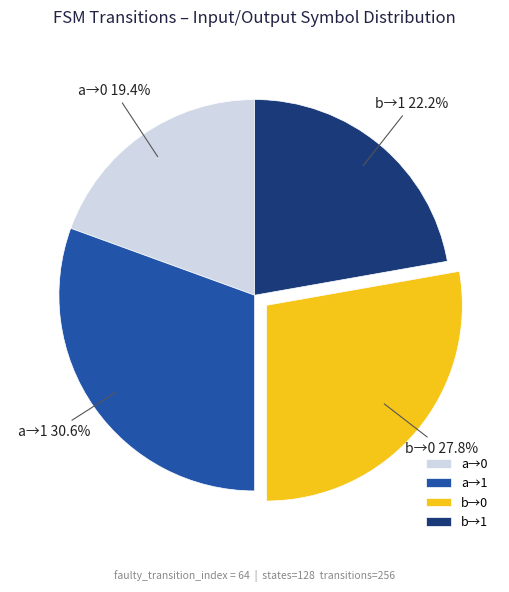

How many segments does this pie chart have?

4